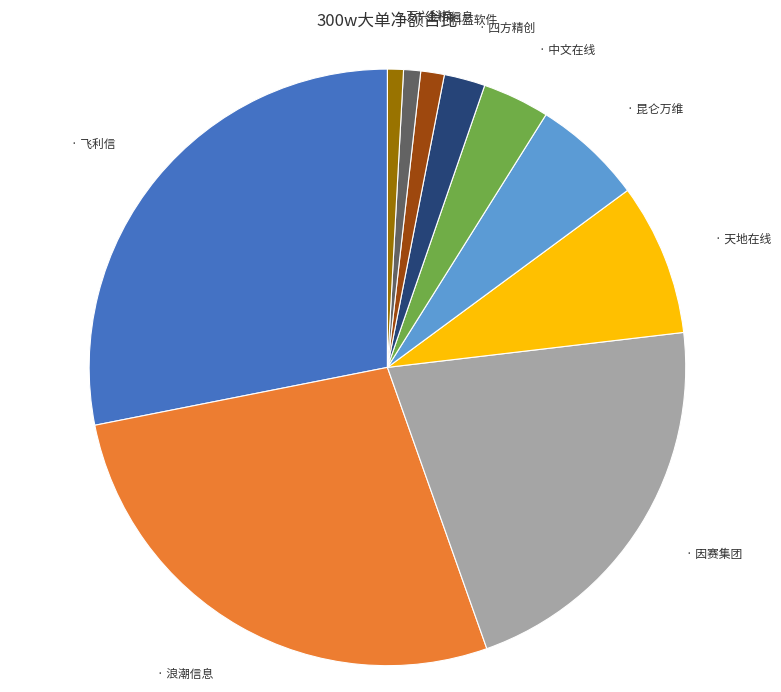

How many segments does this pie chart have?

10